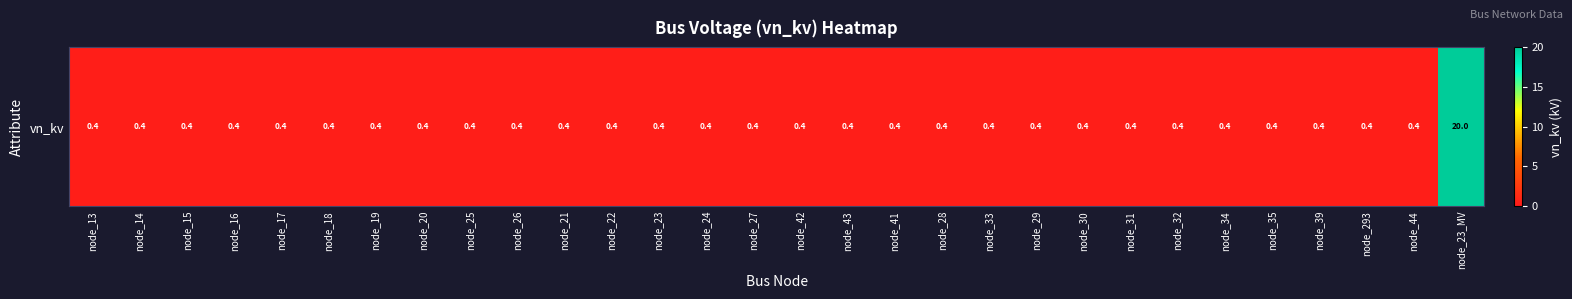

Reading left to right, extract all data points from this chart.

node_13=0.4	node_14=0.4	node_15=0.4	node_16=0.4	node_17=0.4	node_18=0.4	node_19=0.4	node_20=0.4	node_25=0.4	node_26=0.4	node_21=0.4	node_22=0.4	node_23=0.4	node_24=0.4	node_27=0.4	node_42=0.4	node_43=0.4	node_41=0.4	node_28=0.4	node_33=0.4	node_29=0.4	node_30=0.4	node_31=0.4	node_32=0.4	node_34=0.4	node_35=0.4	node_39=0.4	node_293=0.4	node_44=0.4	node_23_MV=20.0